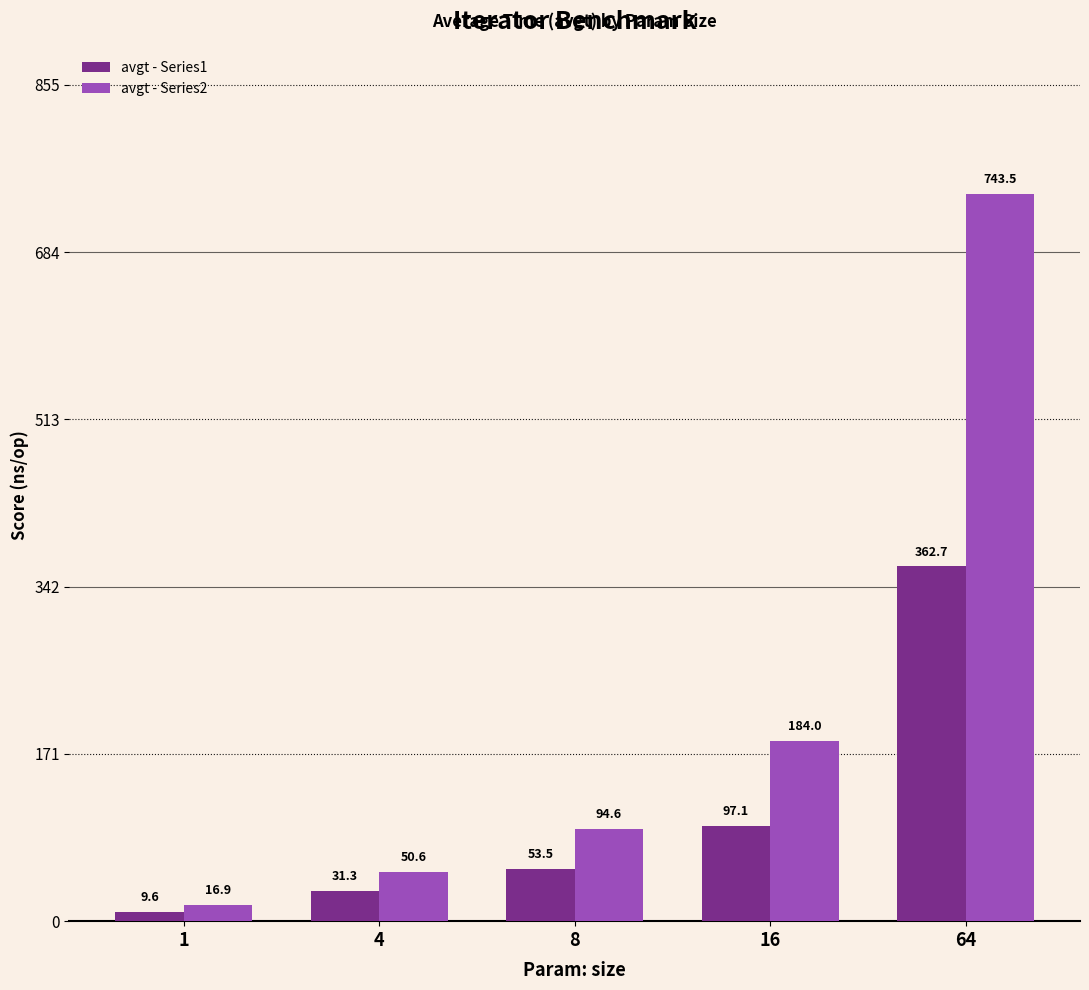

How many bars are there in total?

10